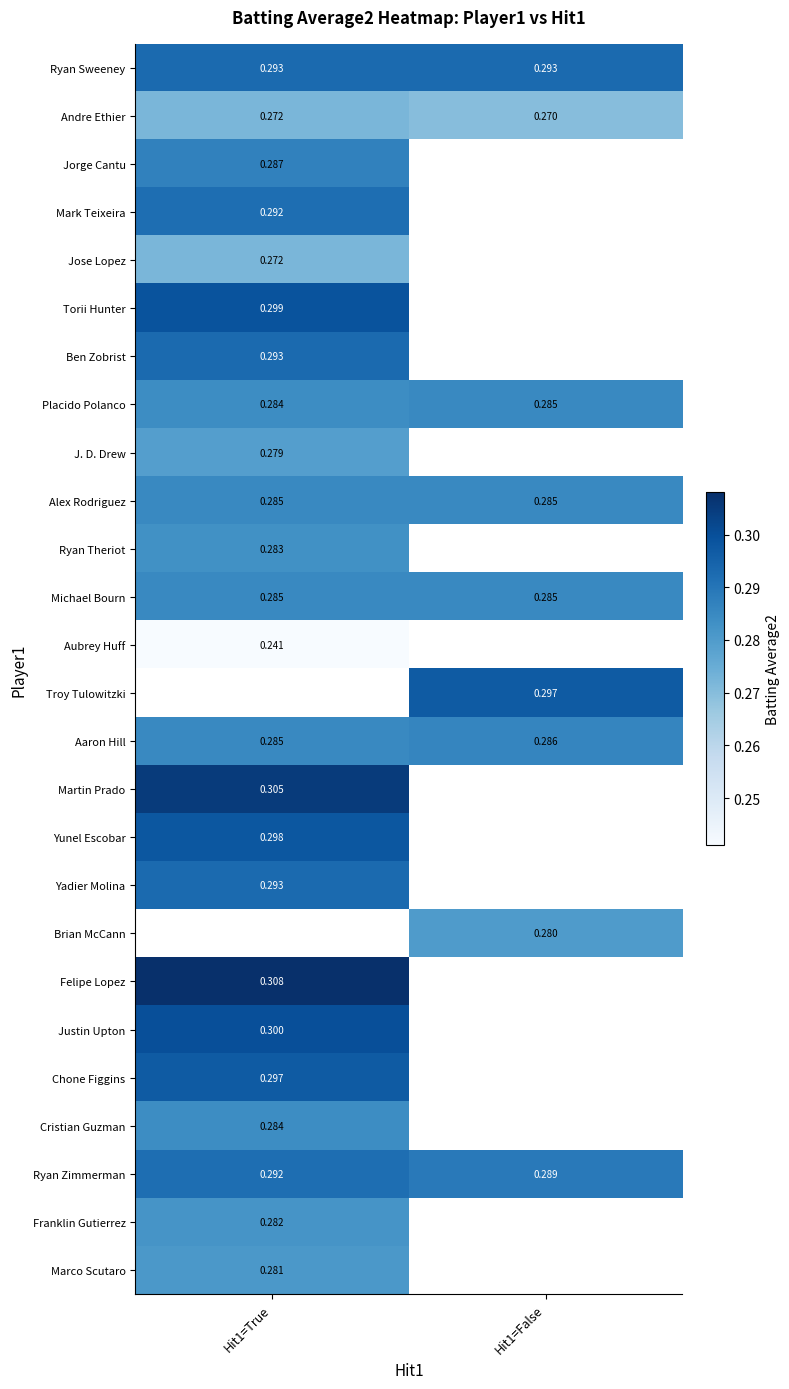

Between Hit1=False and Hit1=True, which is larger?

Hit1=False